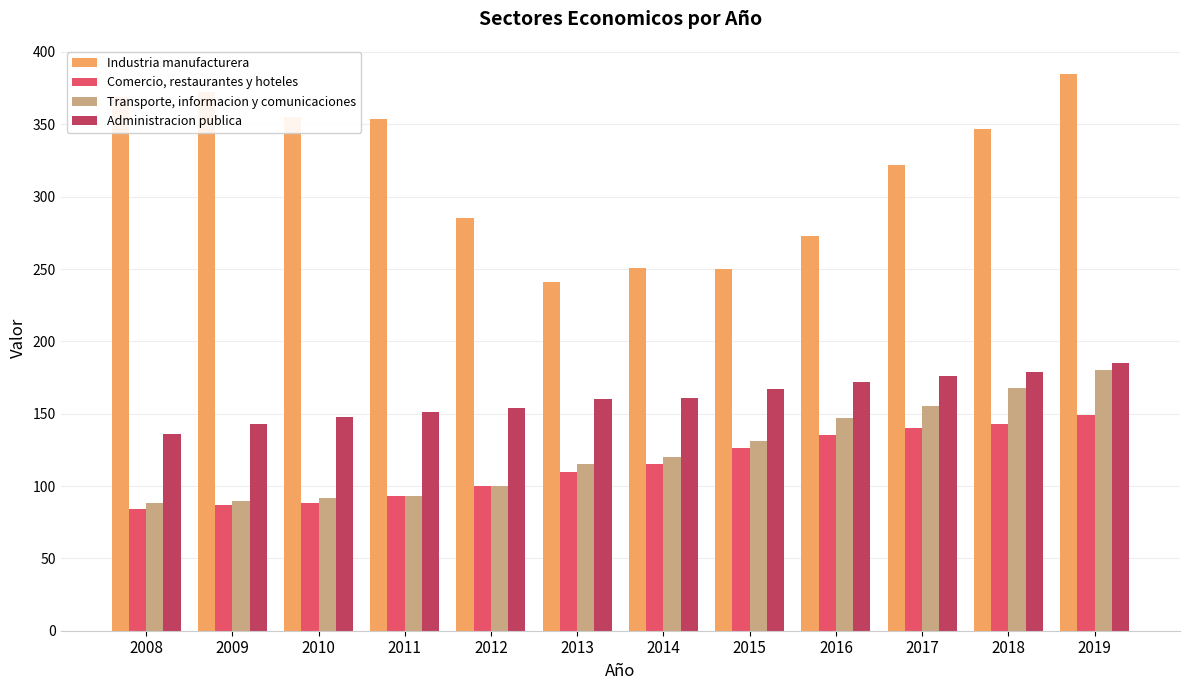

List the series in order of their peak value, highest first.

Industria manufacturera, Administracion publica, Transporte, informacion y comunicaciones, Comercio, restaurantes y hoteles